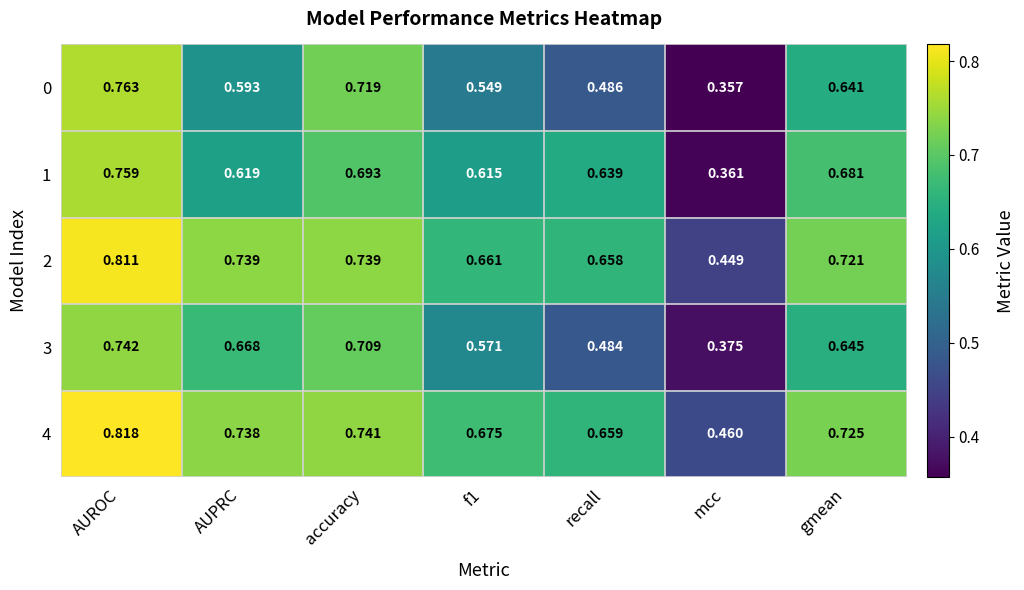

What is the total value across all series at f1?

3.1